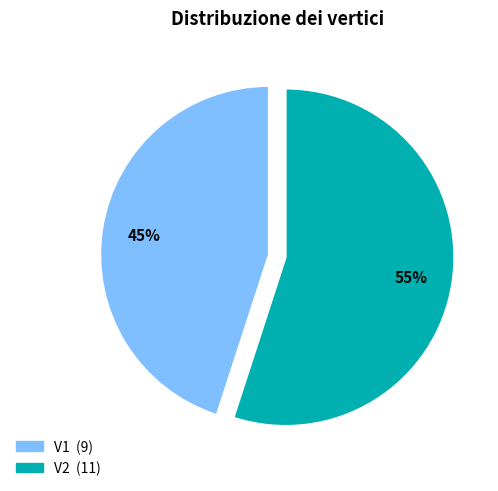

What is the ratio of the value at V2 to the value at V1?

1.2